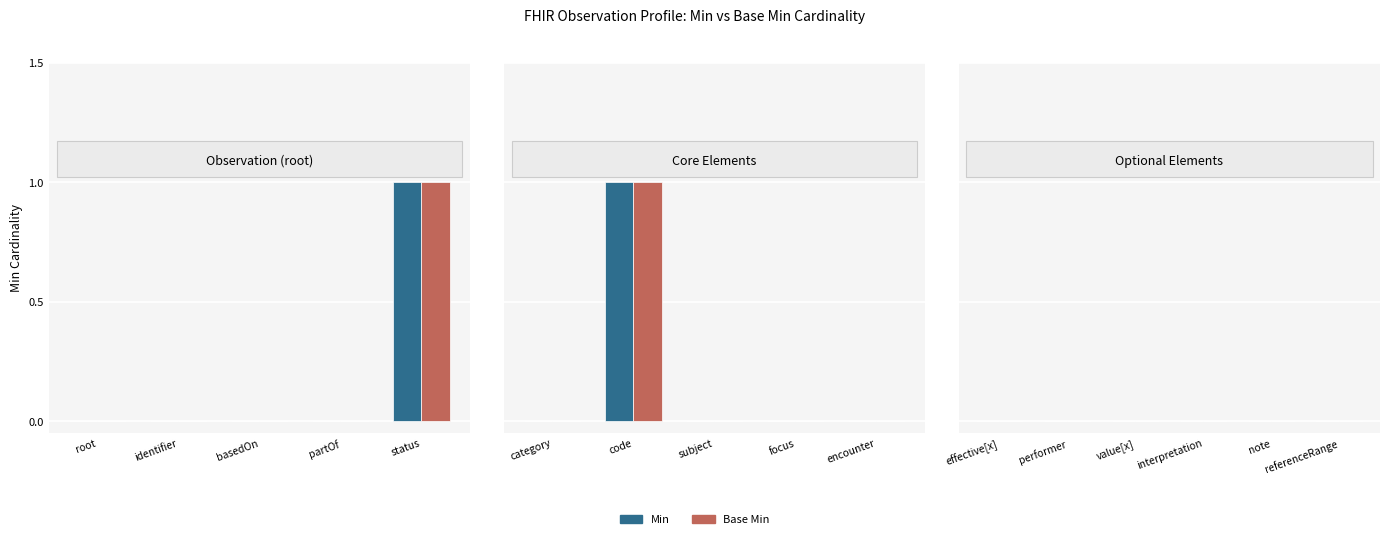

True or false: Base Min has a value of 0 at 0.

False